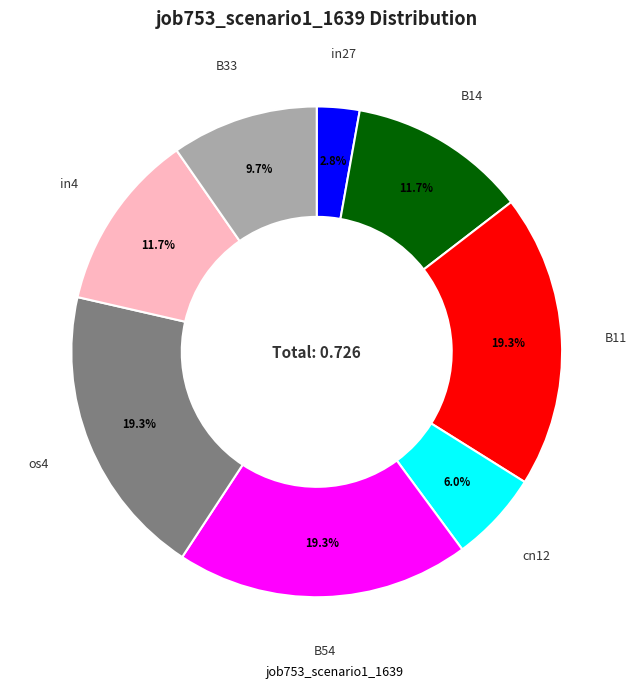

Is there a majority slice in this chart?

No